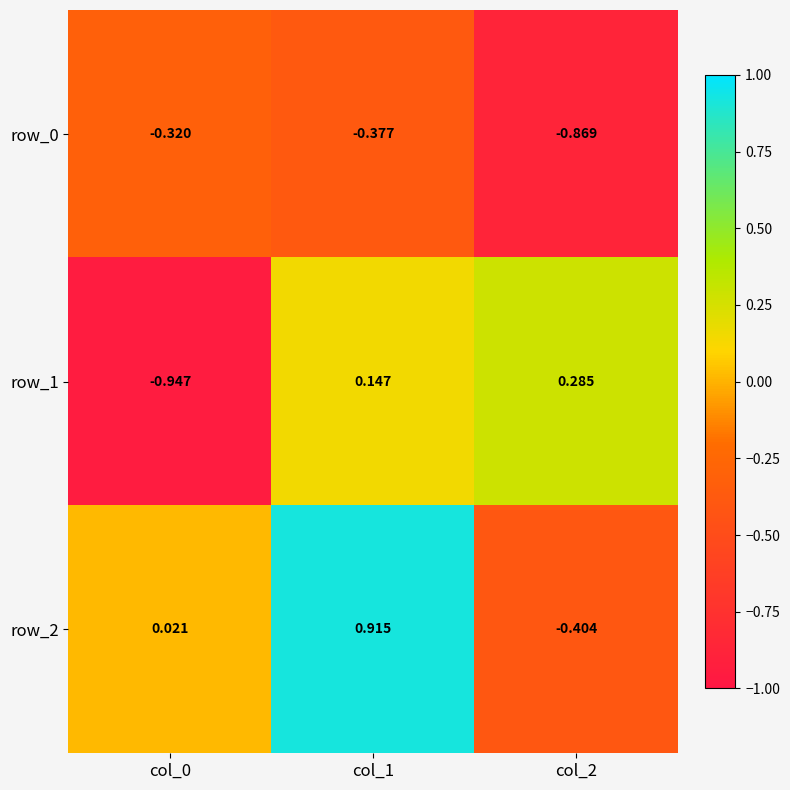

Reading left to right, what are all the values shown in this chart?

row_0: col_0=-0.3	col_1=-0.4	col_2=-0.9
row_1: col_0=-0.9	col_1=0.1	col_2=0.3
row_2: col_0=0.0	col_1=0.9	col_2=-0.4